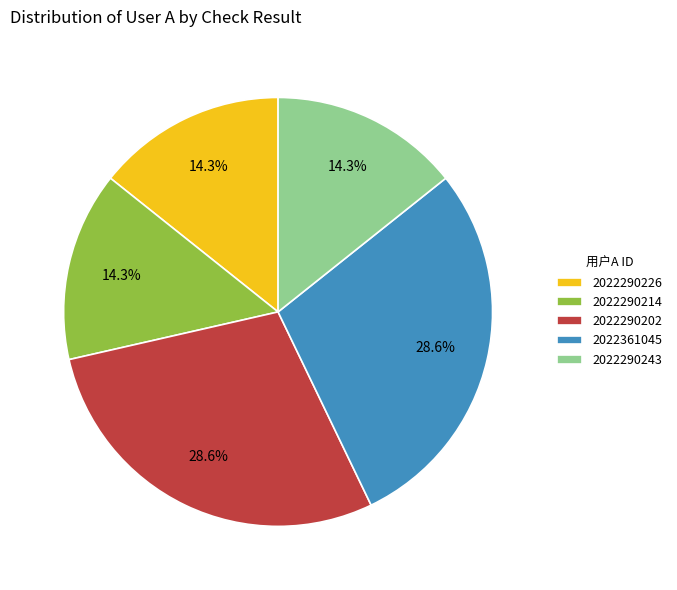

Combined, what portion of the pie is 2022290202 and 2022290214?

42.9%